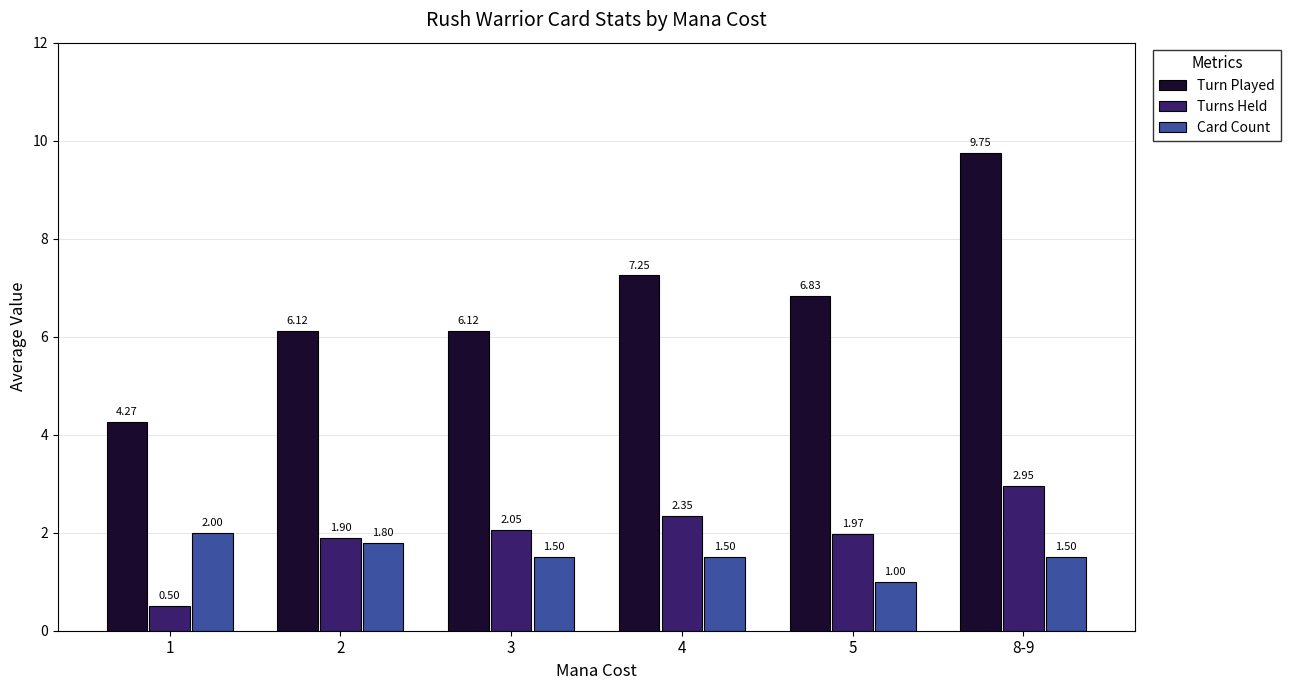

What is the spread (max minus min) of values at 1?

3.8